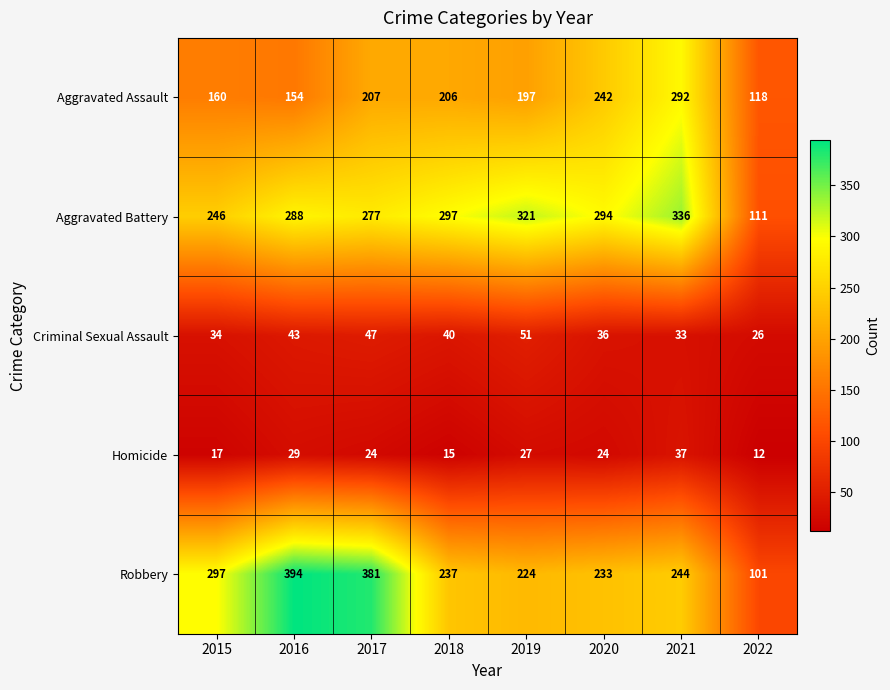

Which series changed the most between 2015 and 2017?

Robbery